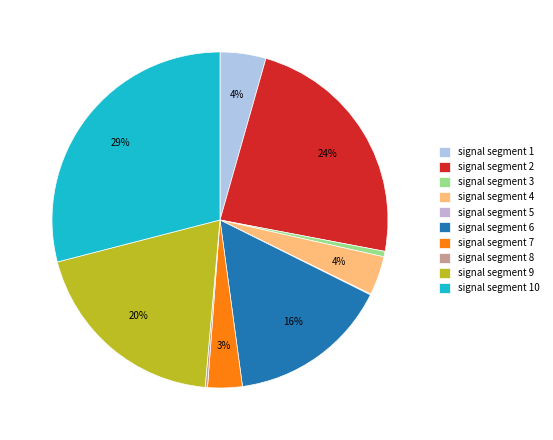

What is the total percentage of signal segment 2 and signal segment 9?

43.1%